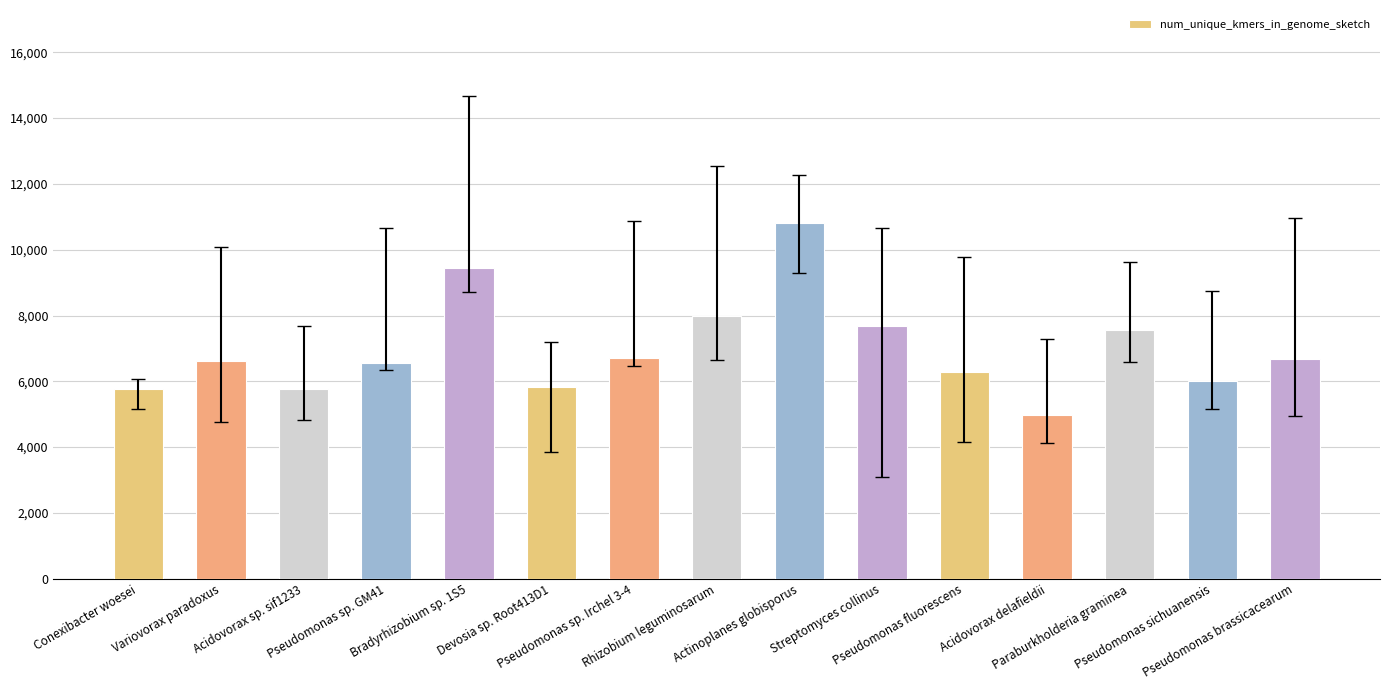

Are the bars horizontal?

No